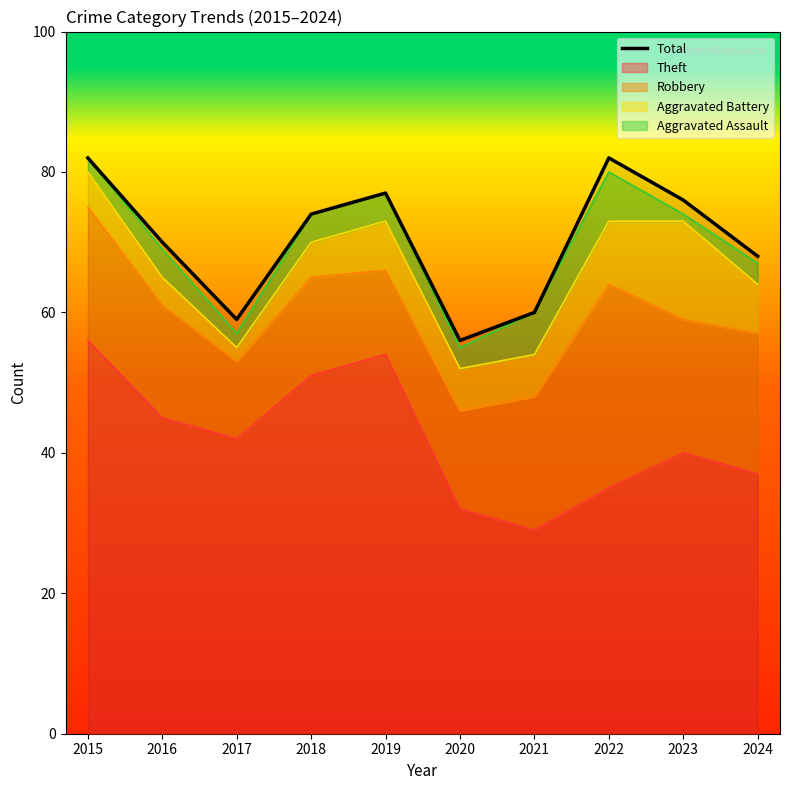

At which label is the value closest to 69?

2016